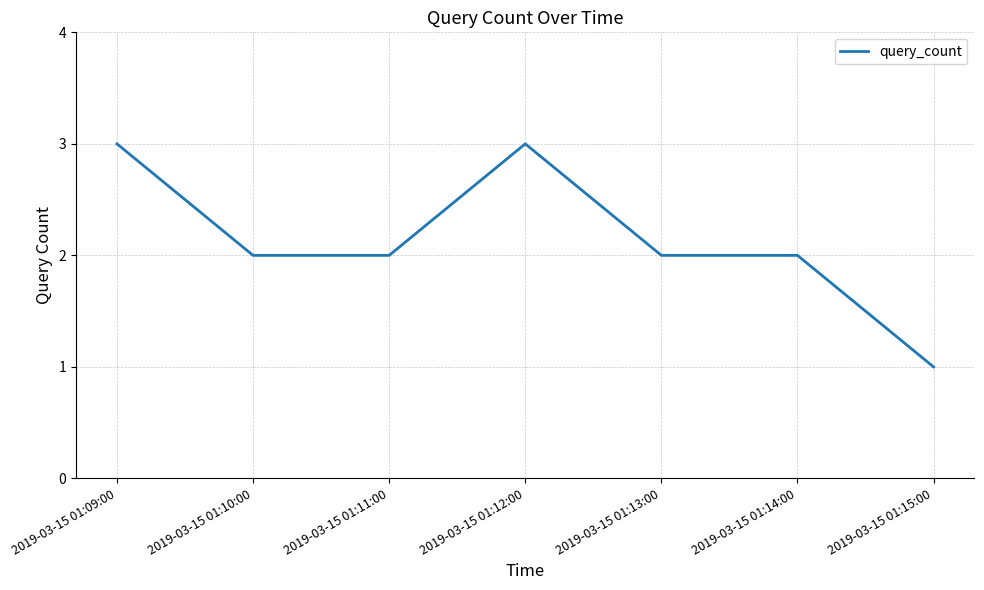

The value at 2019-03-15 01:14:00 is 2. True or false?

True